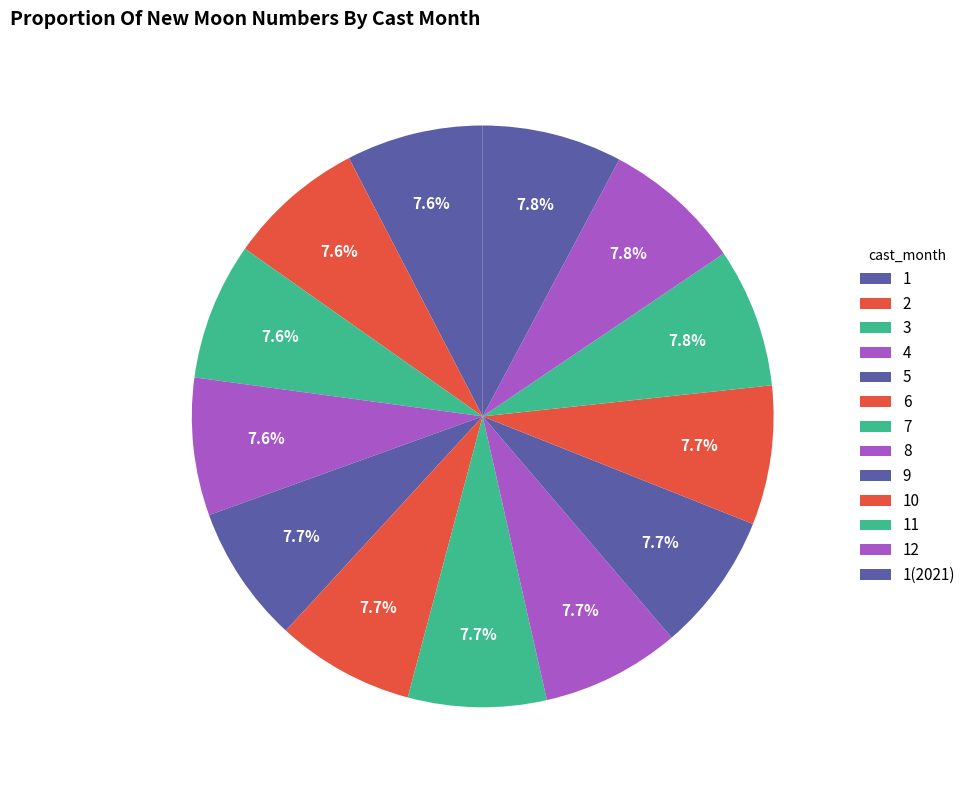

Does 11 account for over 50% of the chart?

No